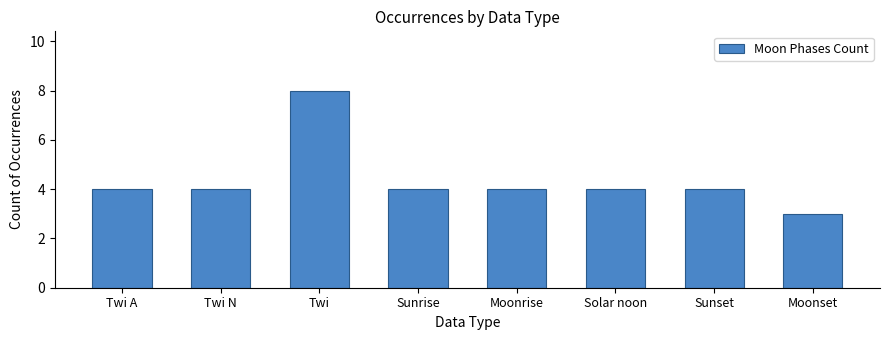

What value does the data have at Moonrise?

4